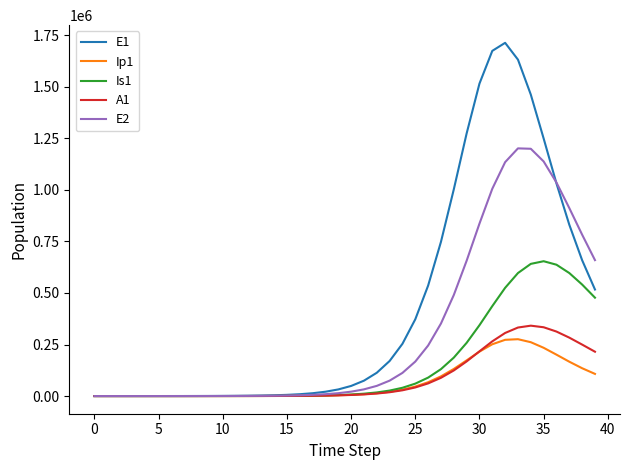

Which series has the largest range (max minus min)?

E1